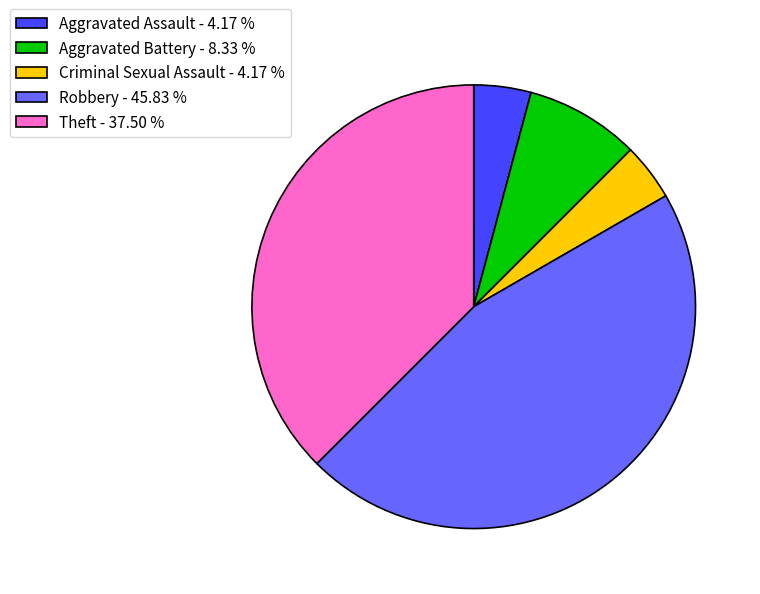

Which slice is the largest?

Robbery